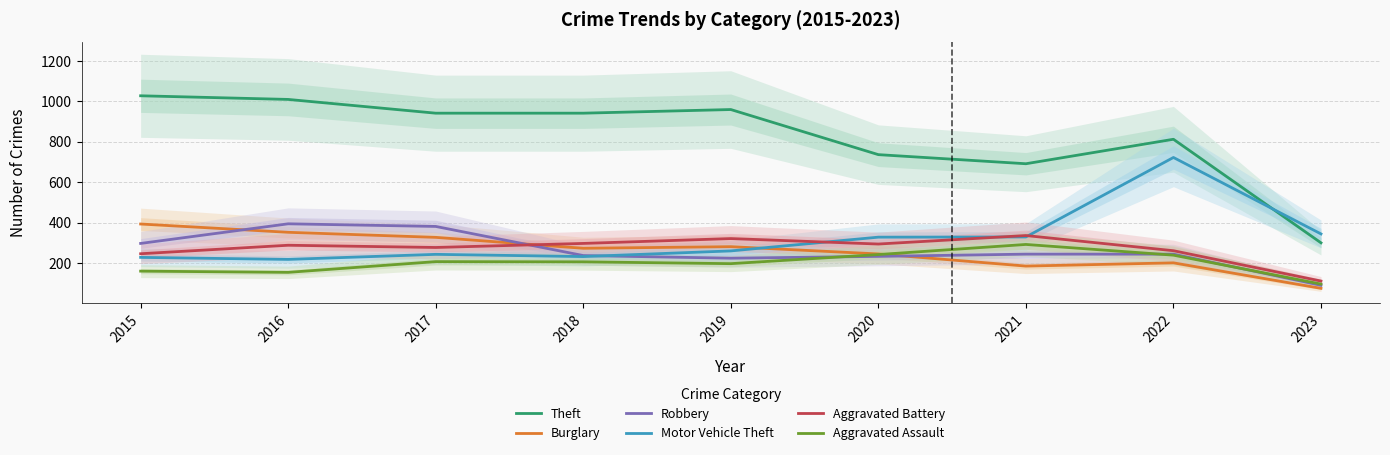

At which label is Aggravated Assault closest to 194?

2019